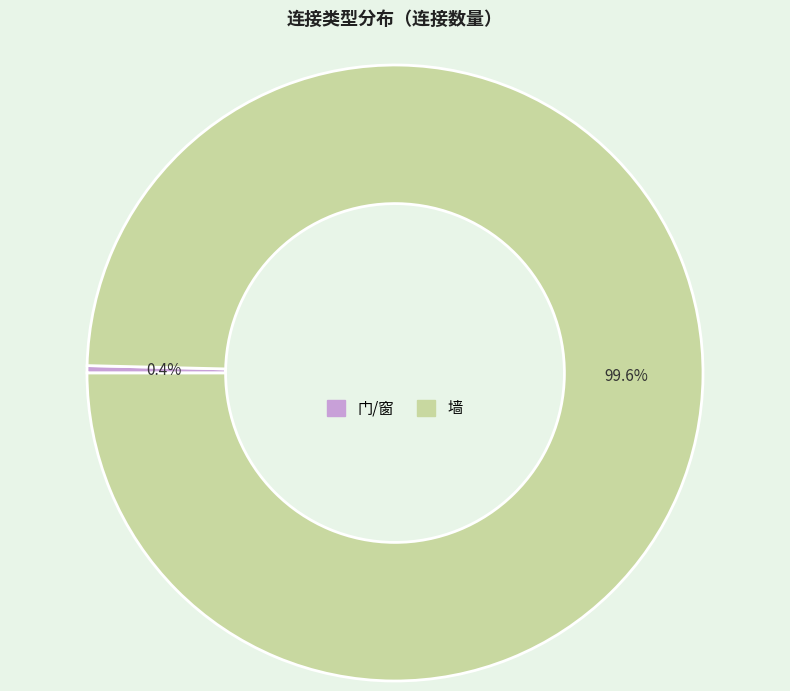

How many segments does this pie chart have?

2